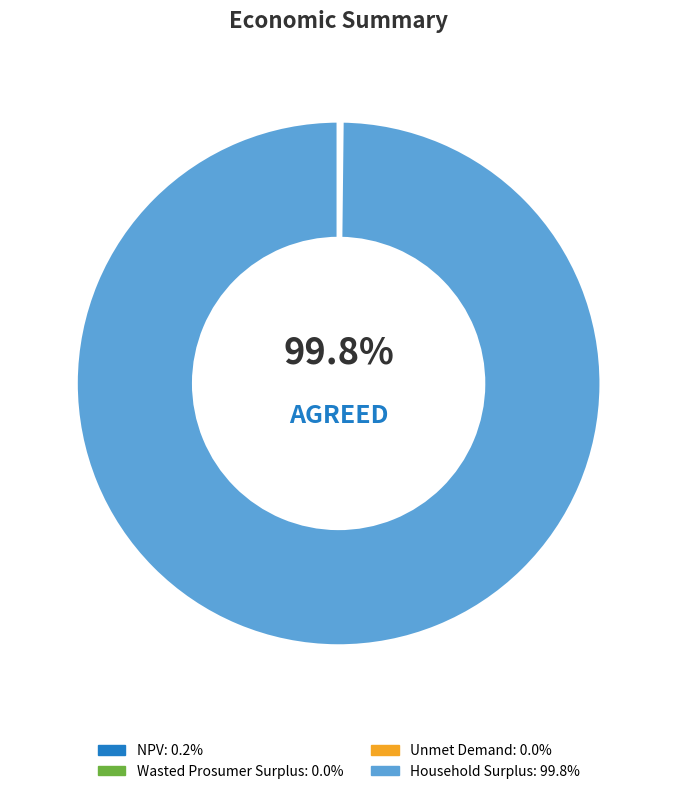

Is it true that Unmet Demand is 0% of the pie?

True